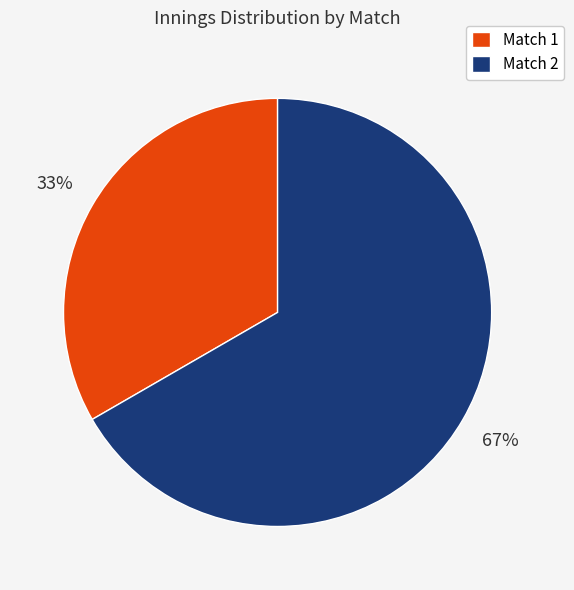

Approximately how many times larger is the value at Match 1 compared to Match 2?

0.5